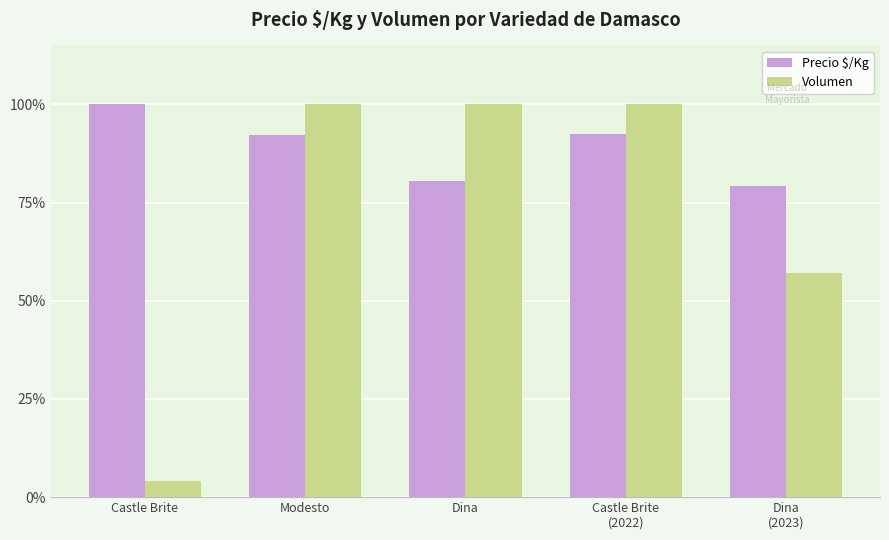

Which series changed the most between Castle Brite
(2022) and Dina
(2023)?

Volumen